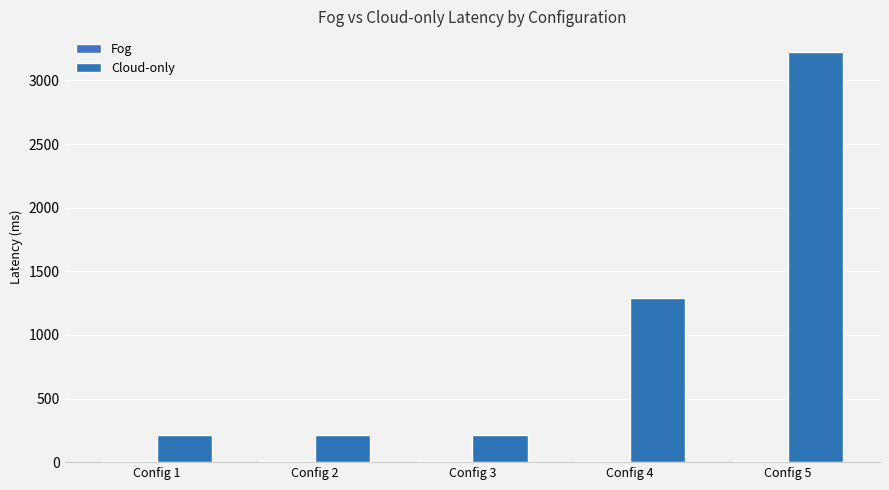

How many categories are shown in the chart?

5